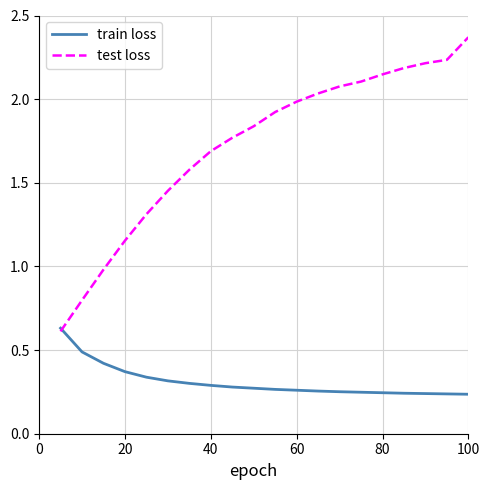

Which series has the largest total across all categories?

test loss